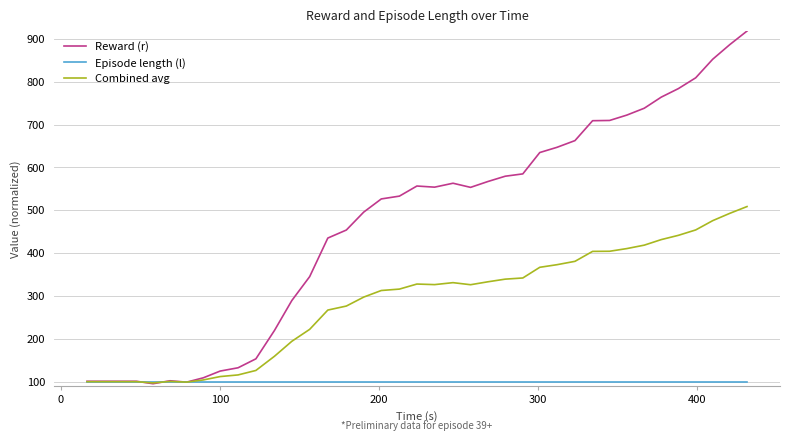

Count the number of data series in this chart.

3